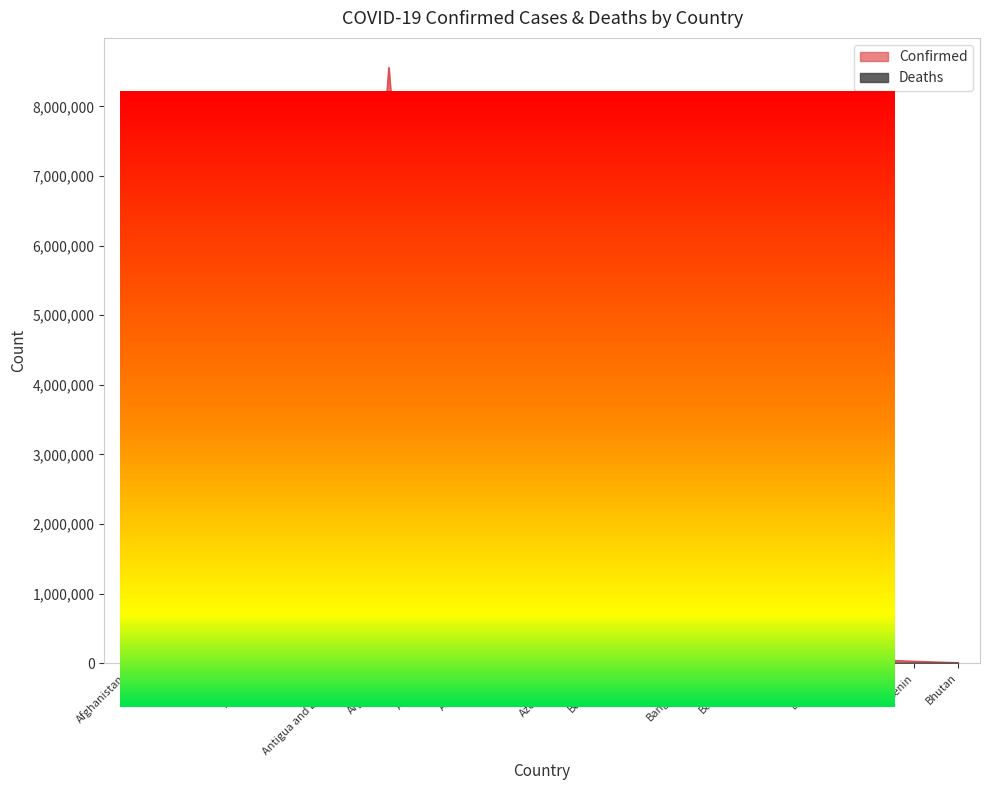

What is the difference between the Deaths values at Algeria and Andorra?

6484